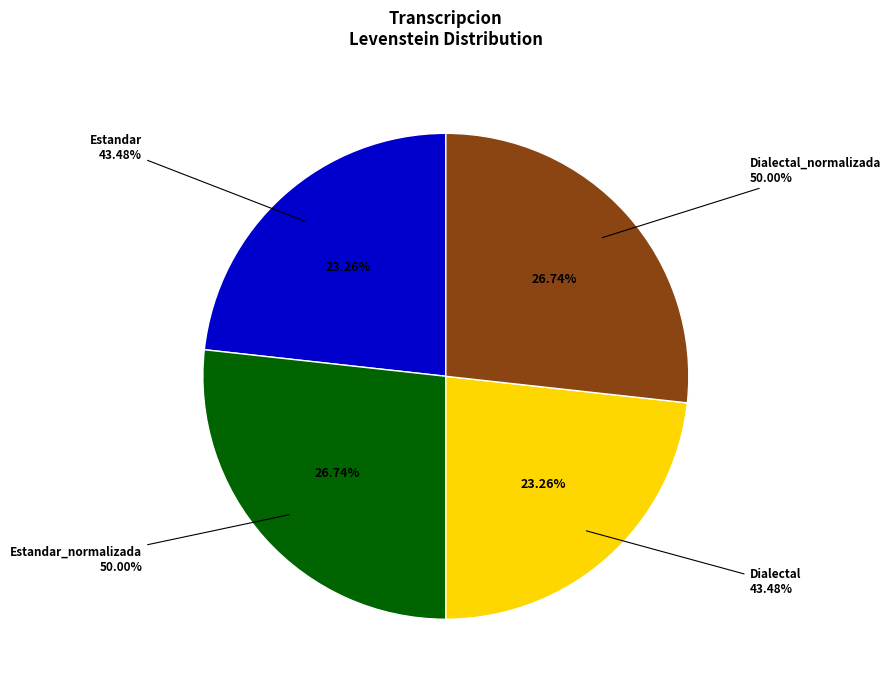

What percentage is the Estandar_normalizada slice, to the nearest percent?

27%